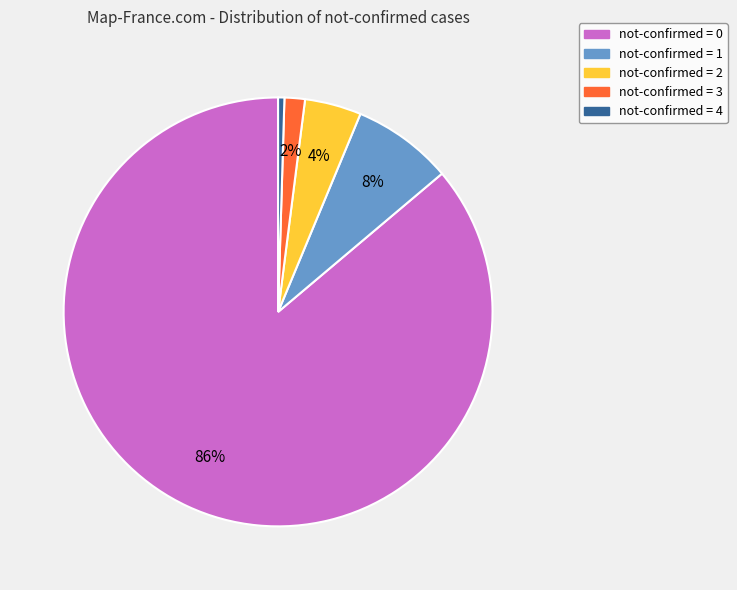

Is it true that not-confirmed = 0 is 75% of the pie?

False